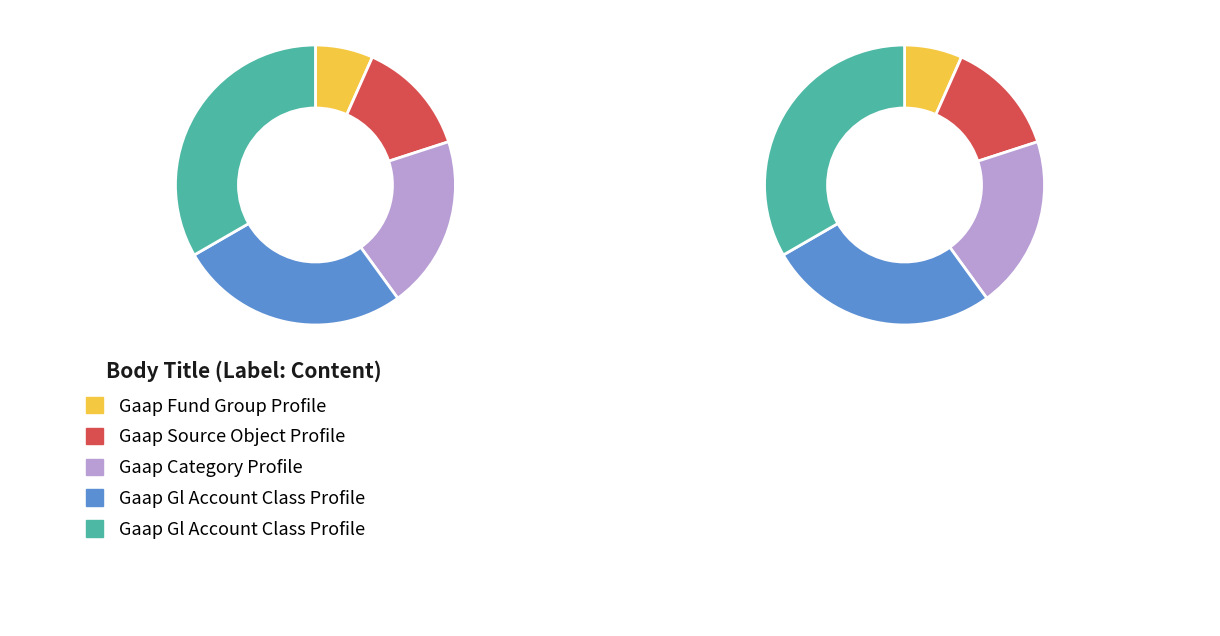

How many segments does this pie chart have?

5